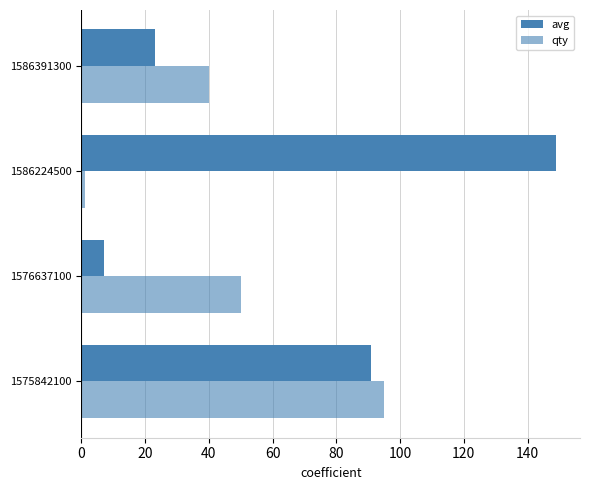

How many data points in qty are less than 50?

2